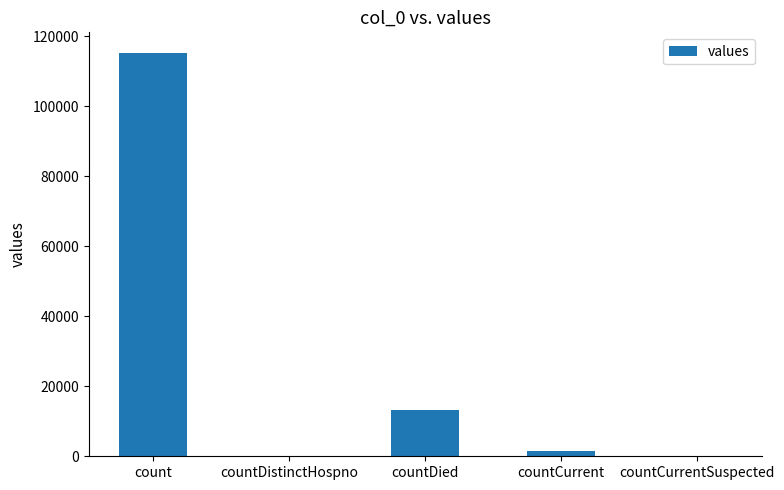

At which label is the value closest to 57689?

countDied